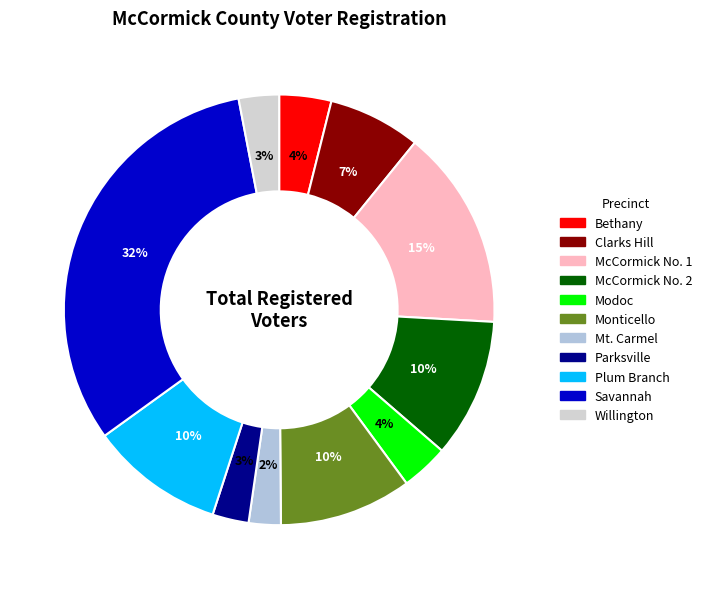

Does McCormick No. 2 account for over 50% of the chart?

No